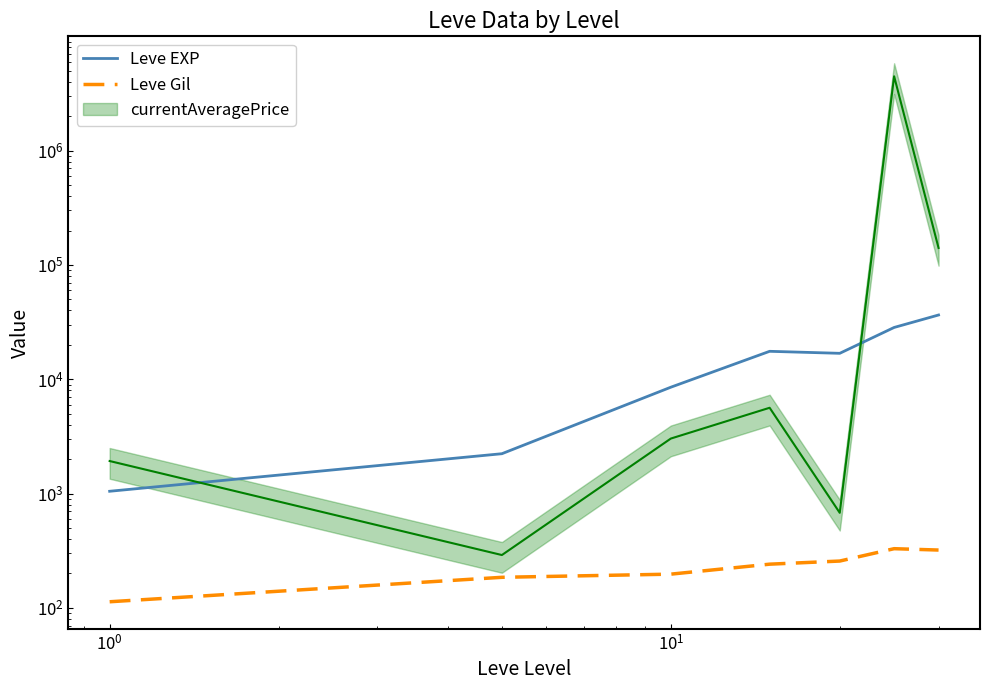

What is the greatest value displayed?

36492.5